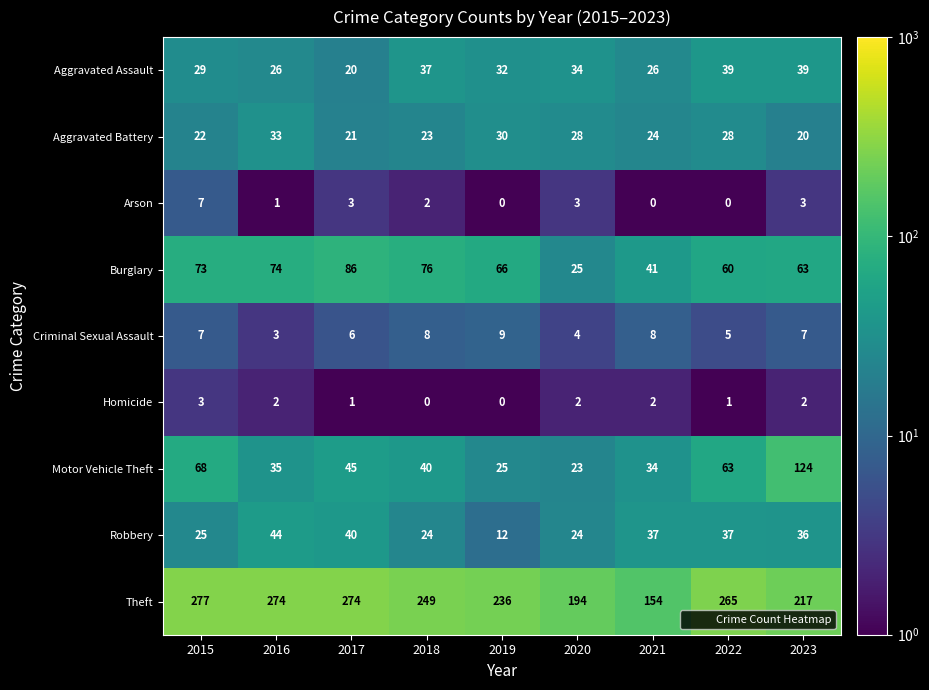

Rank the series at 2018 from highest to lowest value.

Theft, Burglary, Motor Vehicle Theft, Aggravated Assault, Robbery, Aggravated Battery, Criminal Sexual Assault, Arson, Homicide